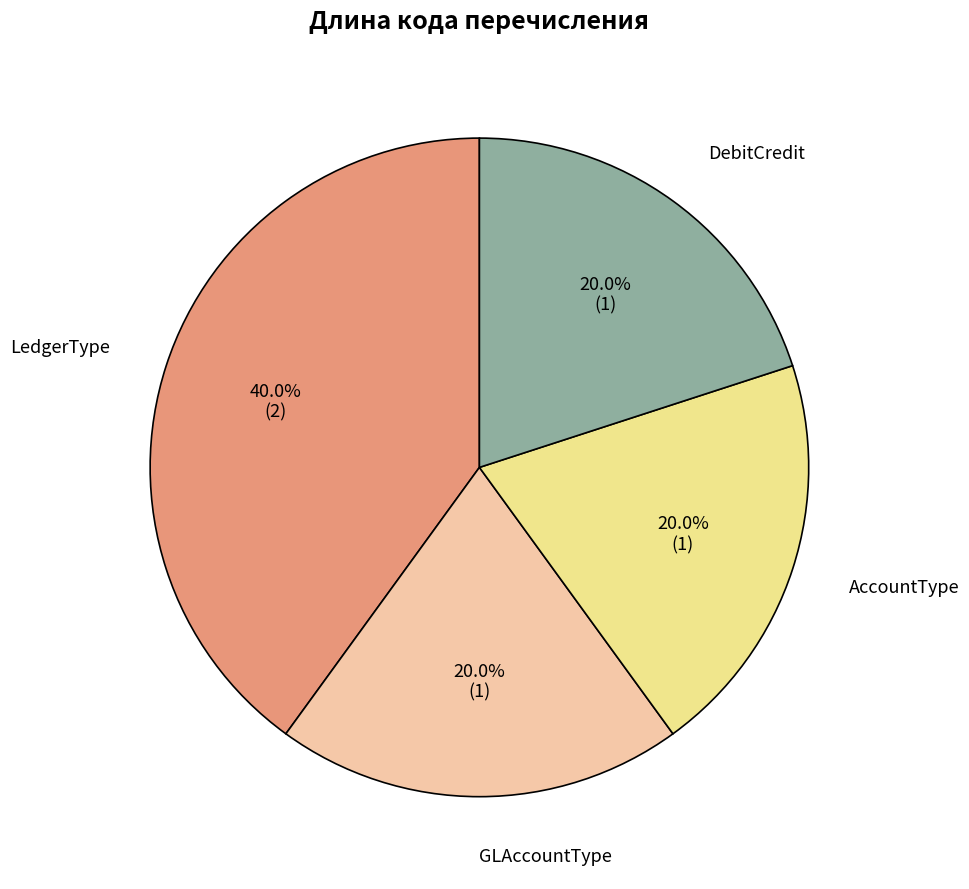

Does any single category account for the majority?

No